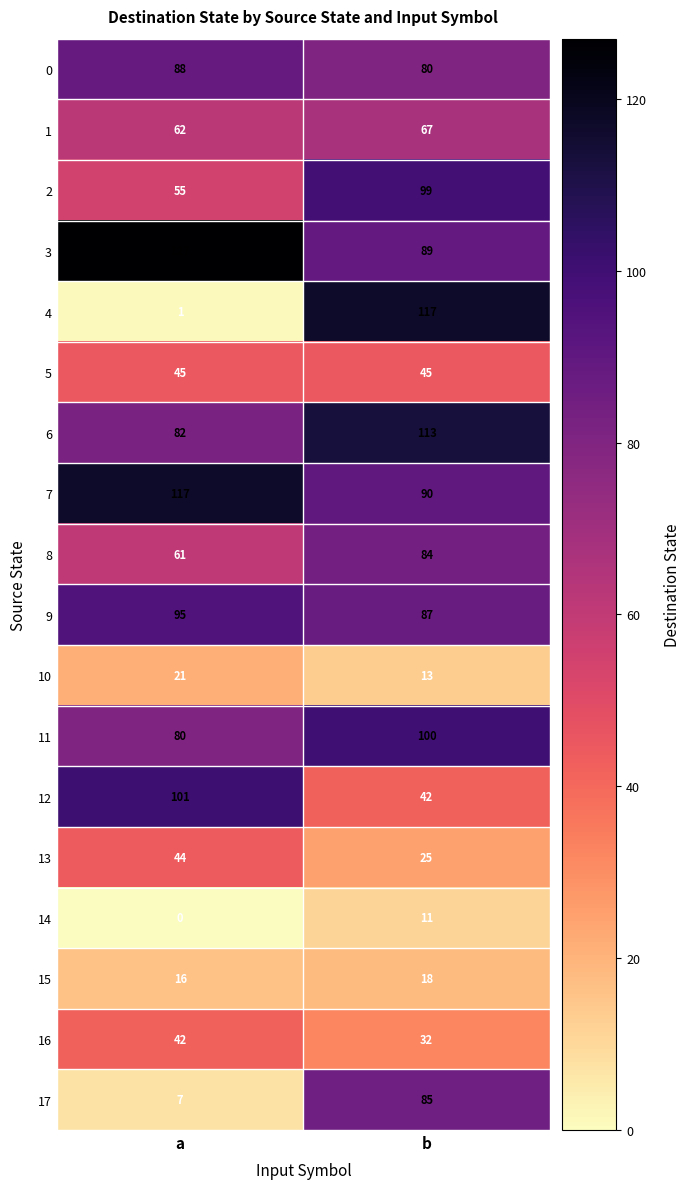

At which category is the sum across all series the highest?

b